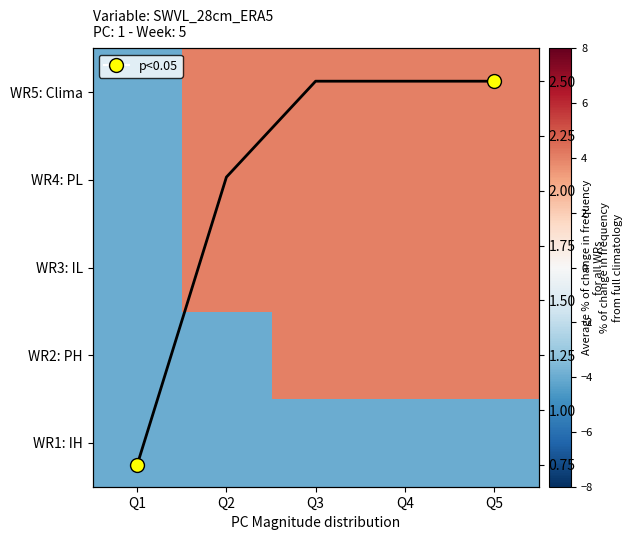

What is the spread (max minus min) of values at Q4?

8